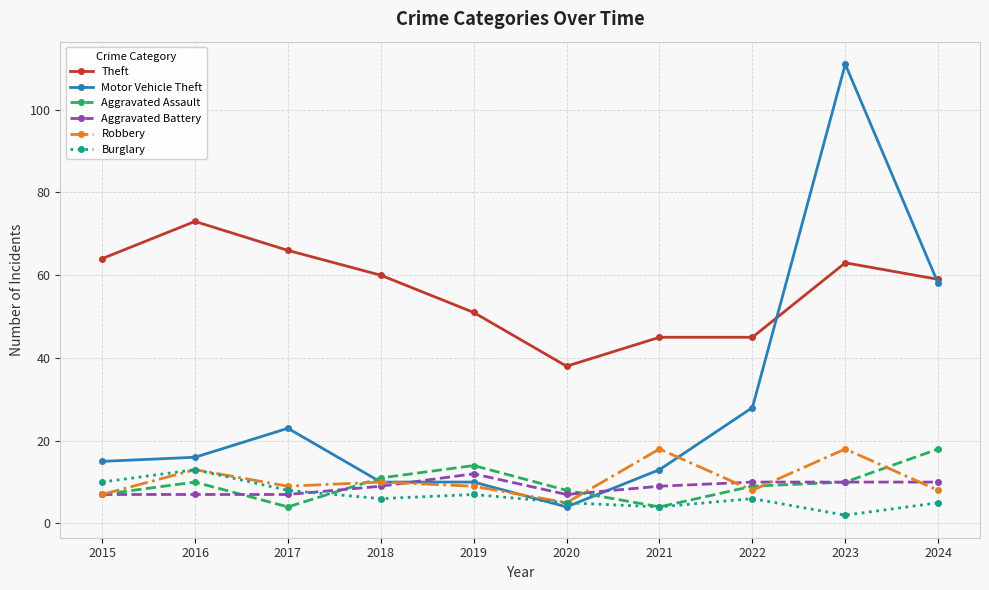

Reading right to left, list all the values displayed in this chart.

Theft: 59	63	45	45	38	51	60	66	73	64
Motor Vehicle Theft: 58	111	28	13	4	10	10	23	16	15
Aggravated Assault: 18	10	9	4	8	14	11	4	10	7
Aggravated Battery: 10	10	10	9	7	12	9	7	7	7
Robbery: 8	18	8	18	5	9	10	9	13	7
Burglary: 5	2	6	4	5	7	6	8	13	10